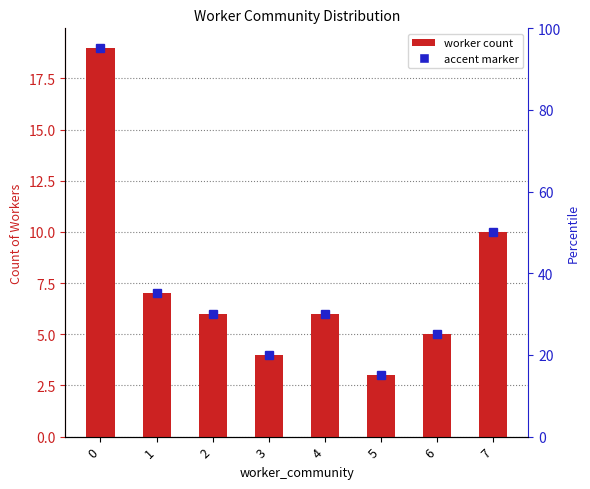

True or false: the data shows 5 at 6.

True